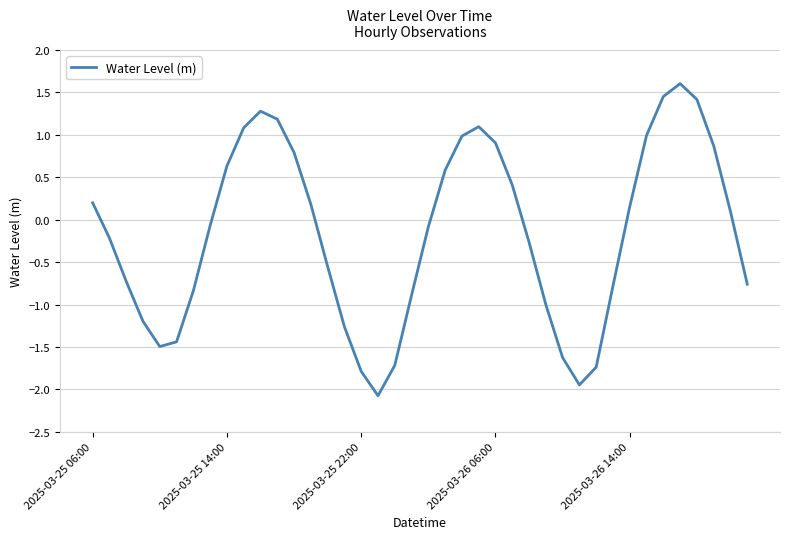

What is the difference between the maximum and minimum values?

3.7